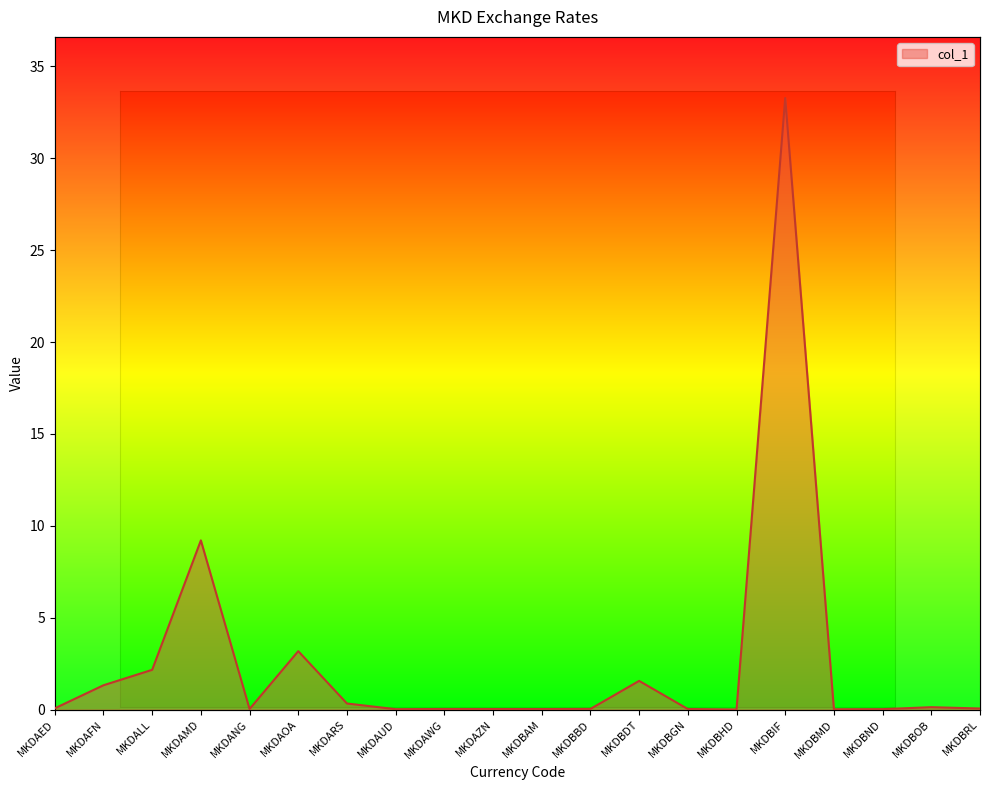

Does the chart display data point markers on the line(s)?

No